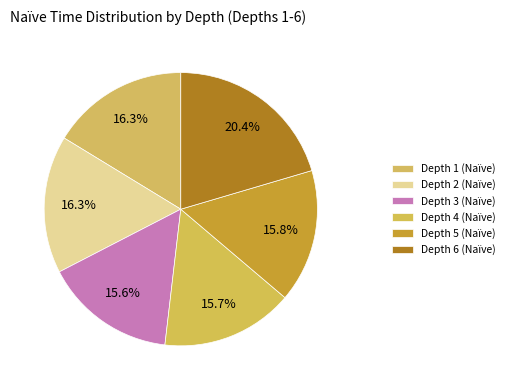

To the nearest percent, what is the combined percentage of Depth 3 and Depth 6?

36%